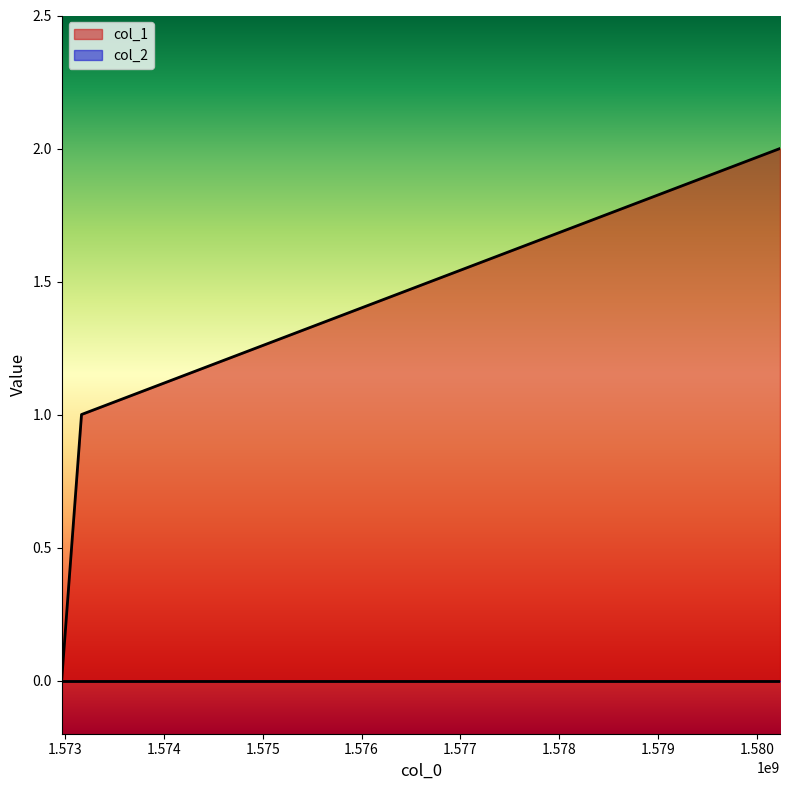

What is the sum of all values?

3